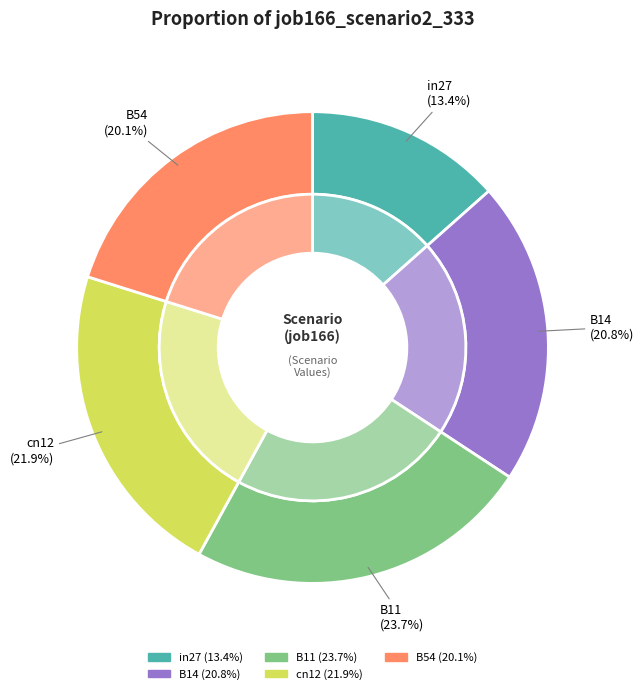

Is in27 the majority of the pie?

No